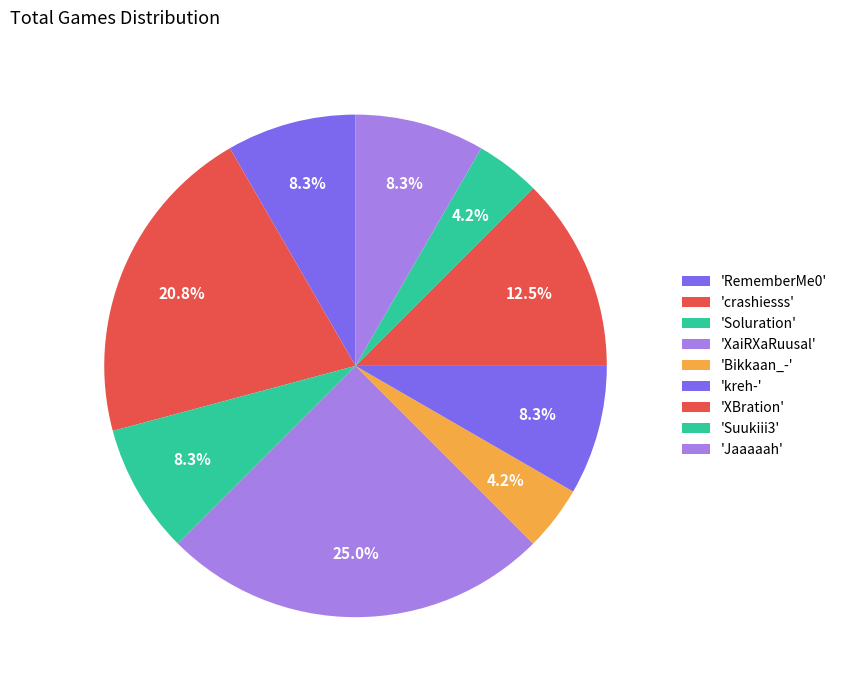

How many slices are in this pie chart?

9